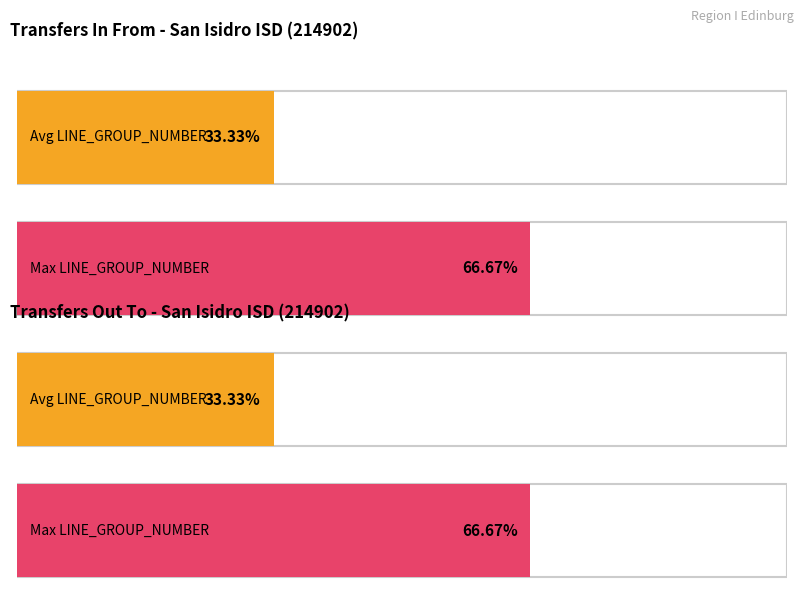

Are the bars grouped side by side (vs. stacked)?

Yes